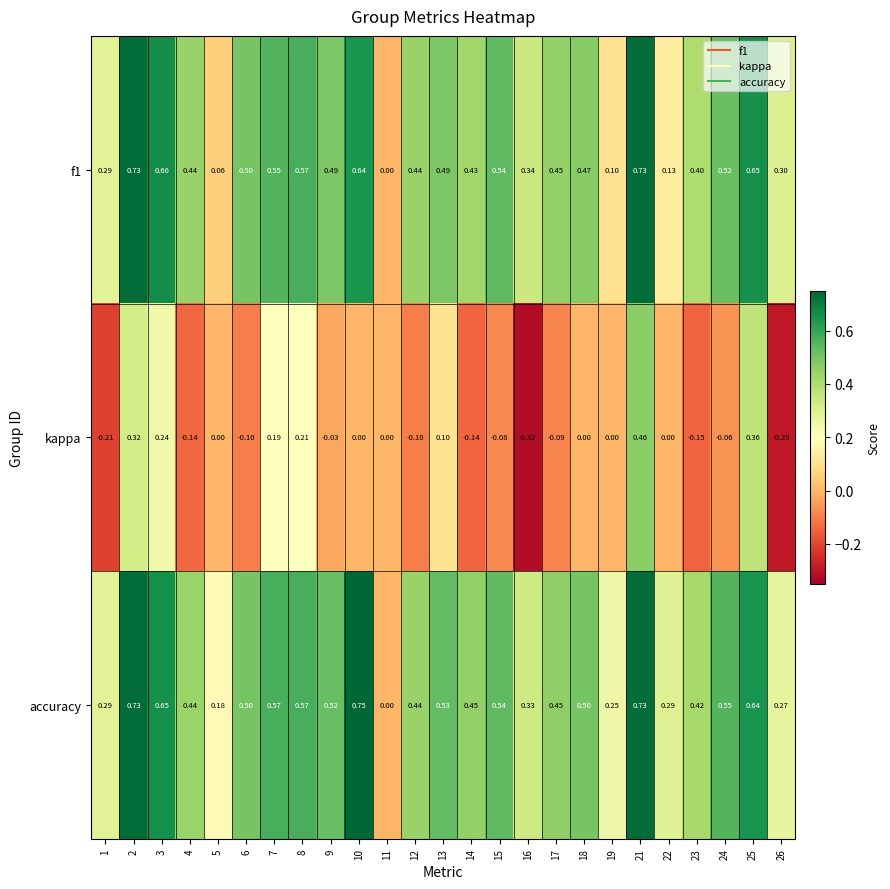

Which category has the highest value across all series?

10